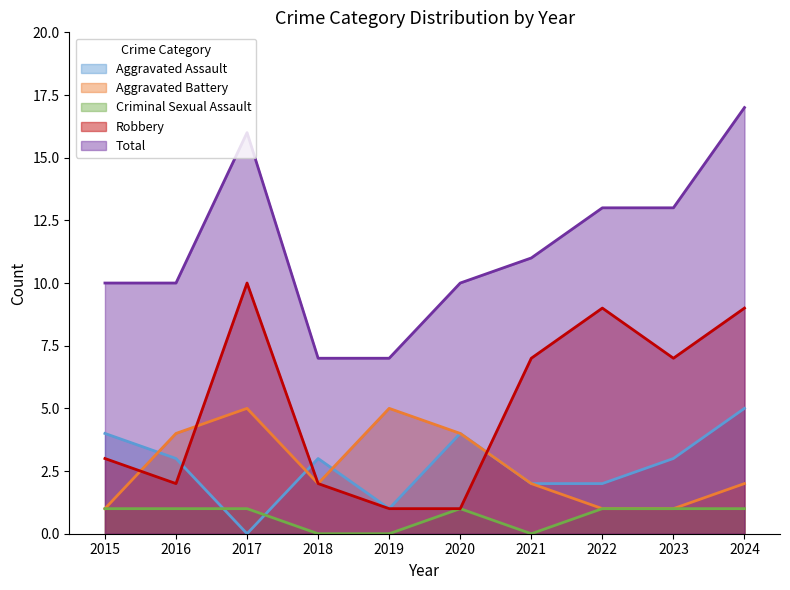

What is the value of the Aggravated Assault point at the 8th from the left?

2